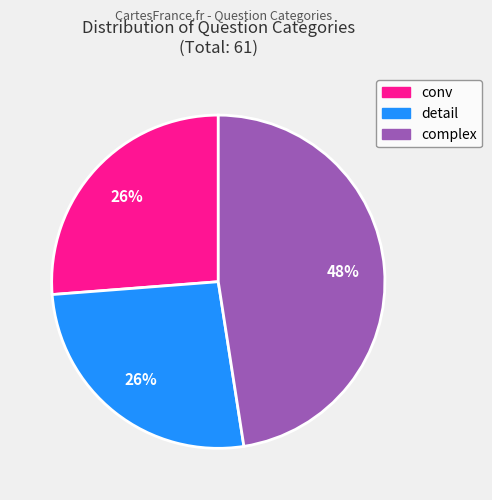

To the nearest percent, what is the average slice percentage?

33%